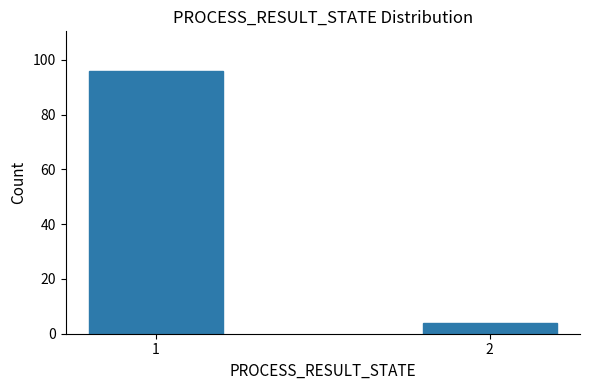

Reading left to right, list all the values displayed in this chart.

1=96	2=4